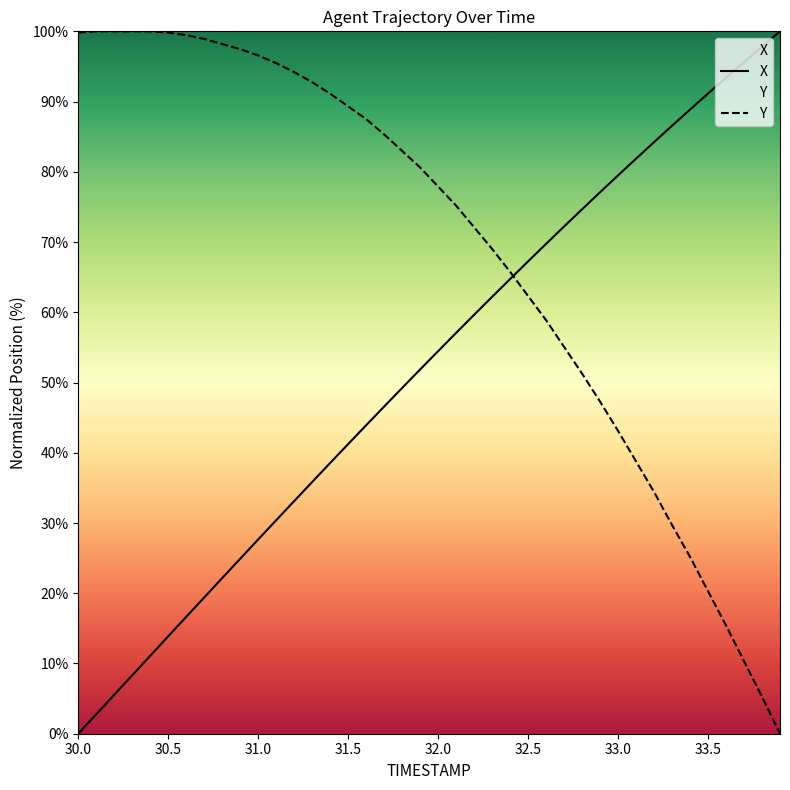

At how many categories does at least one series exceed 80?

29